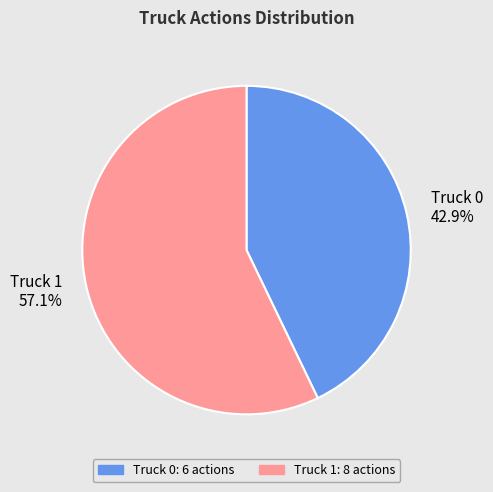

Is it true that Truck 1 is 70% of the pie?

False